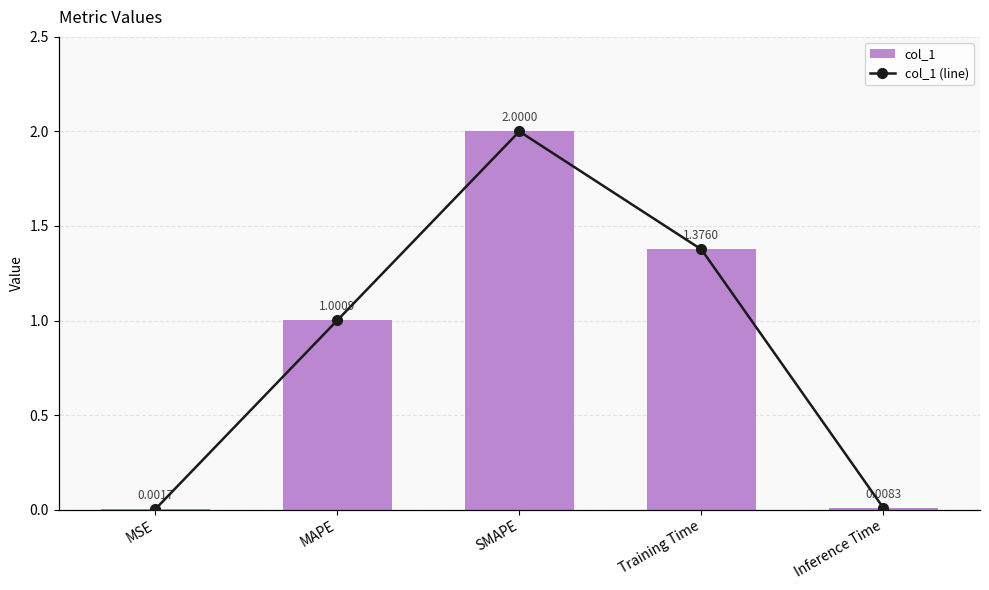

Which series has the widest spread of values?

col_1